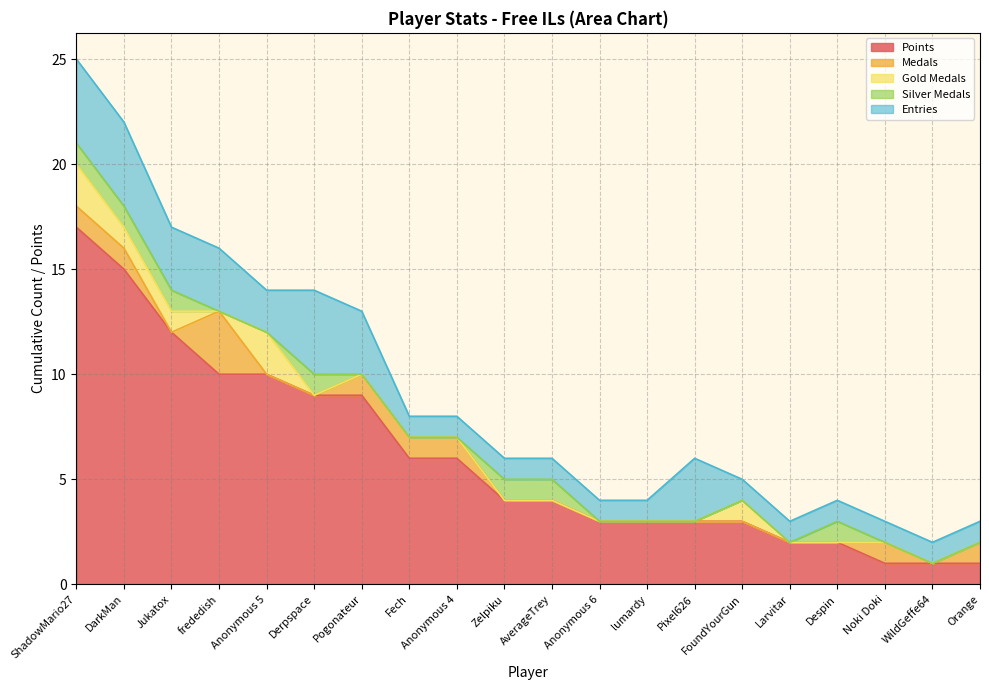

Between frededish and Zelpiku, which series saw the biggest shift?

Points